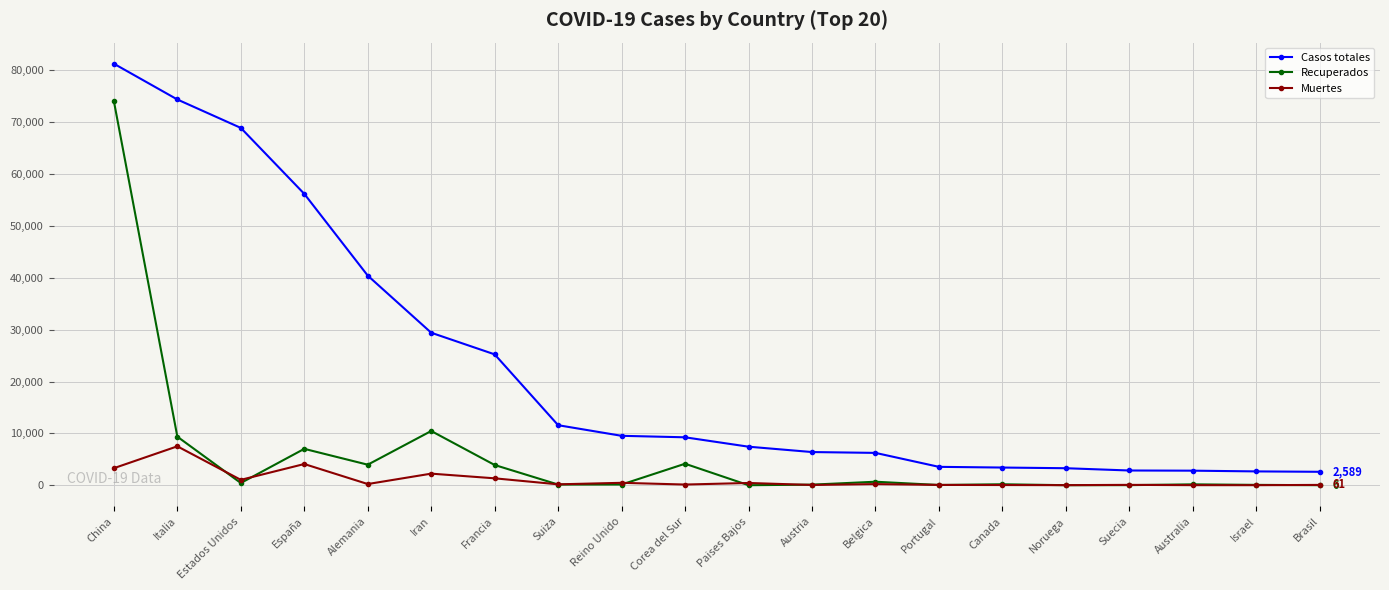

What is the smallest value displayed?

3